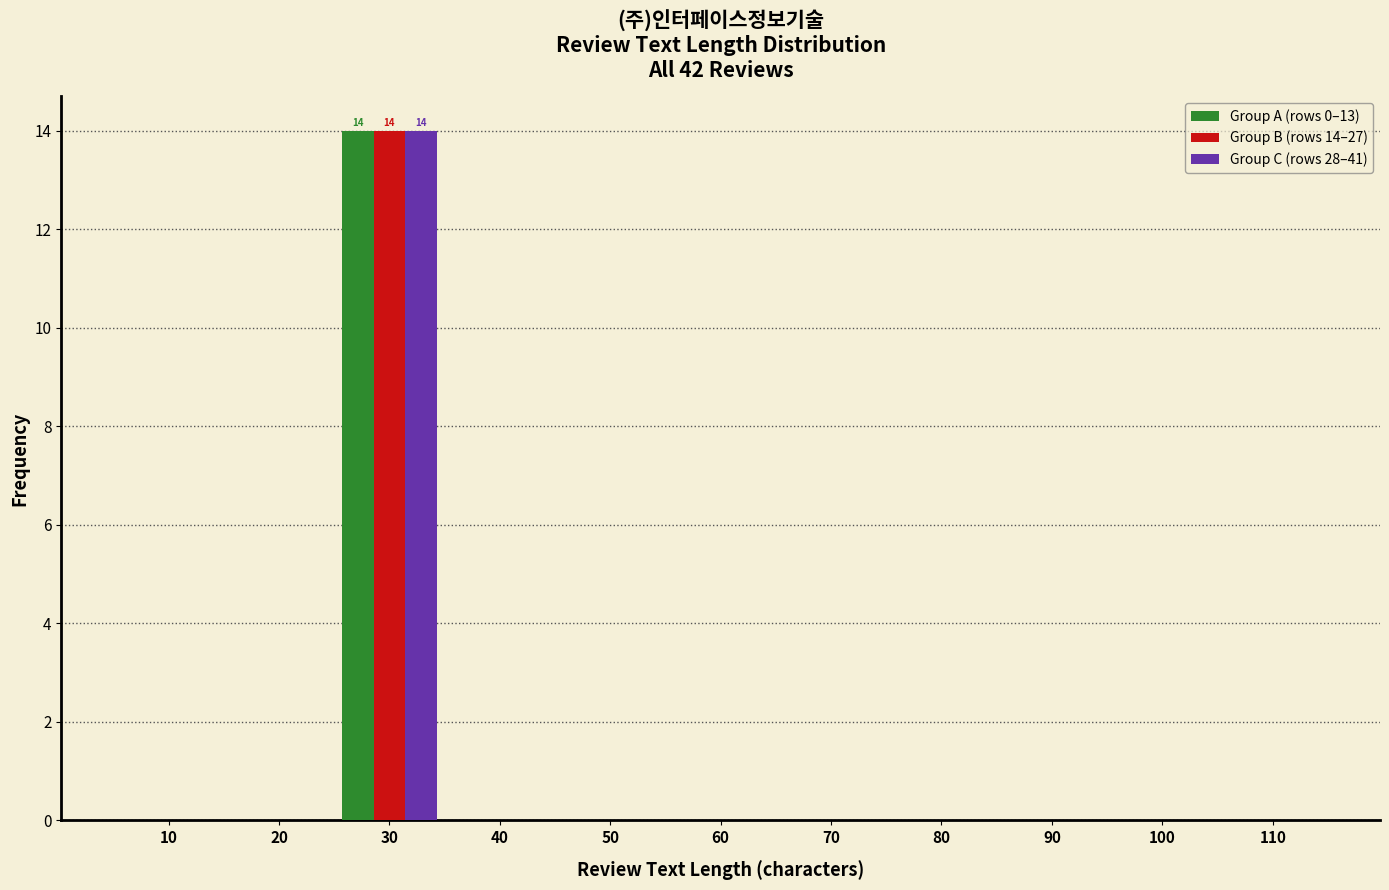

The Group C (rows 28–41) series shows 0 at 70. True or false?

True